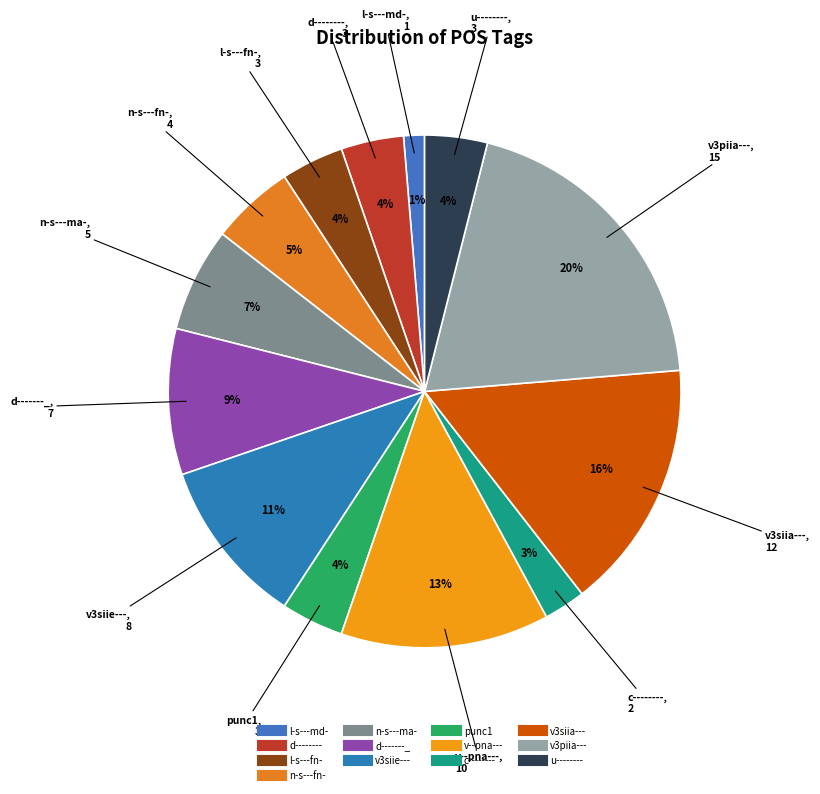

Do v3siia--- and v3siie--- together represent more than half of the pie?

No